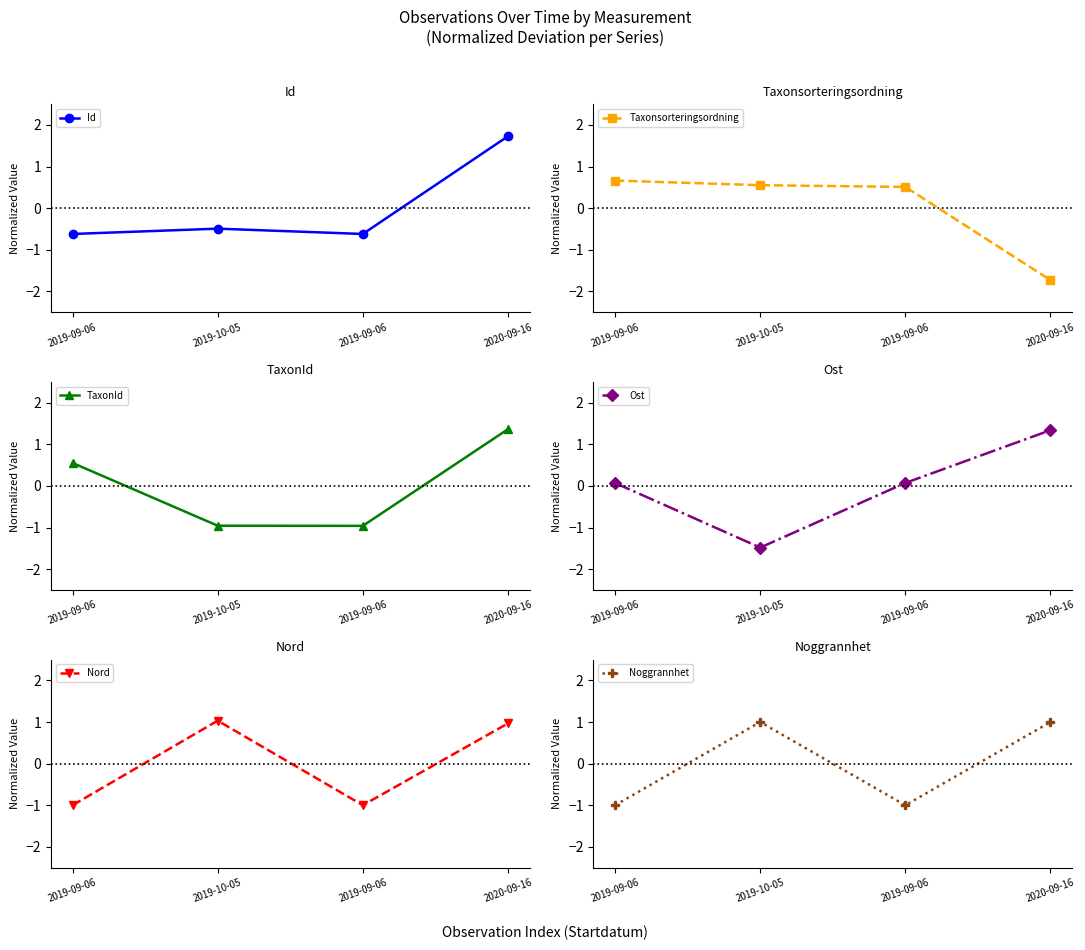

In Noggrannhet, how many points are higher than both neighbors (excluding endpoints)?

1